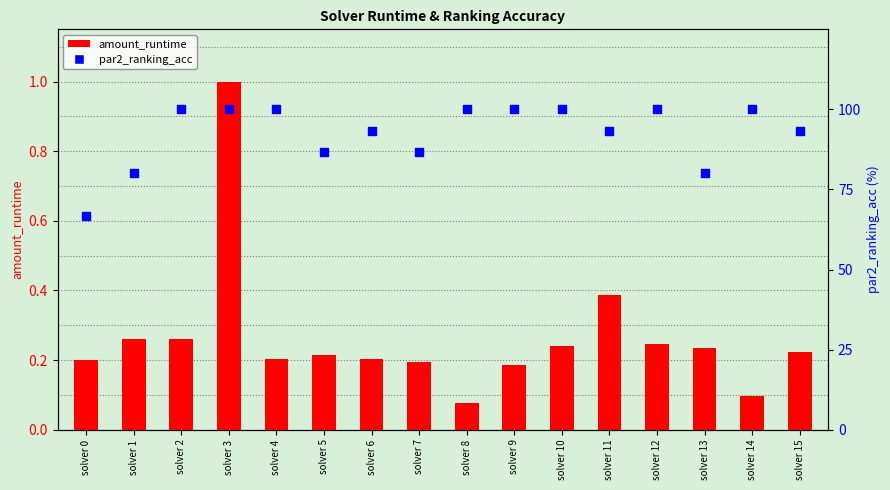

What is the total value across all series at solver 8?

100.1